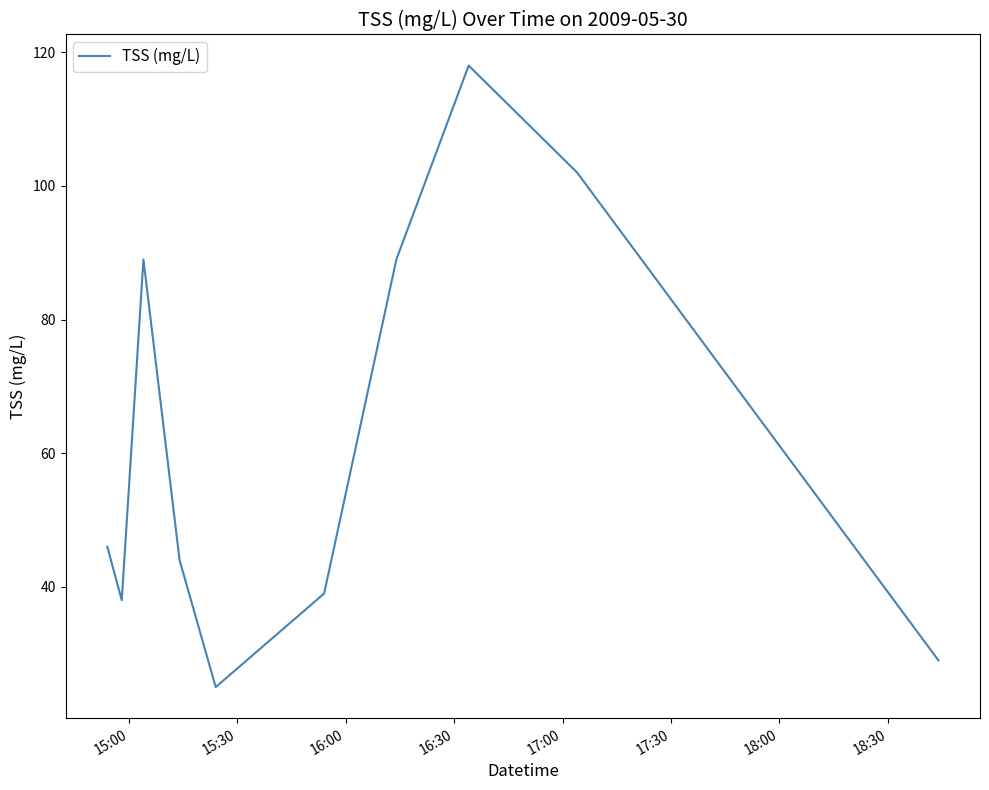

What is the maximum value shown in the chart?

118